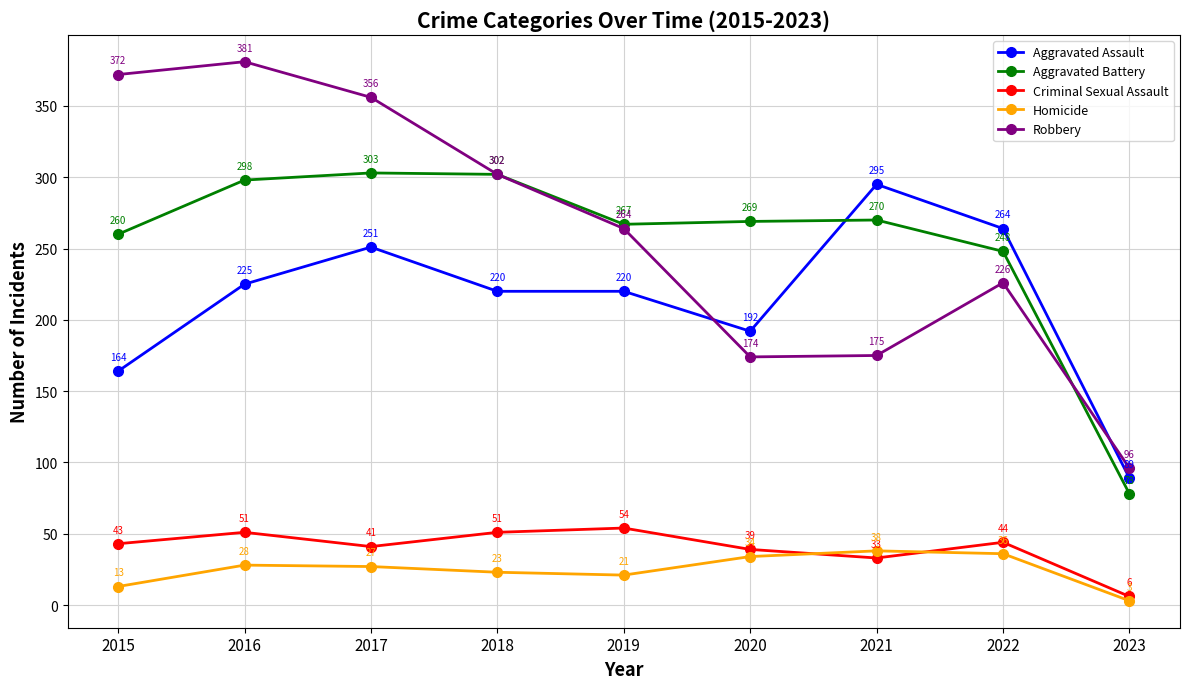

At how many categories does at least one series exceed 57?

9